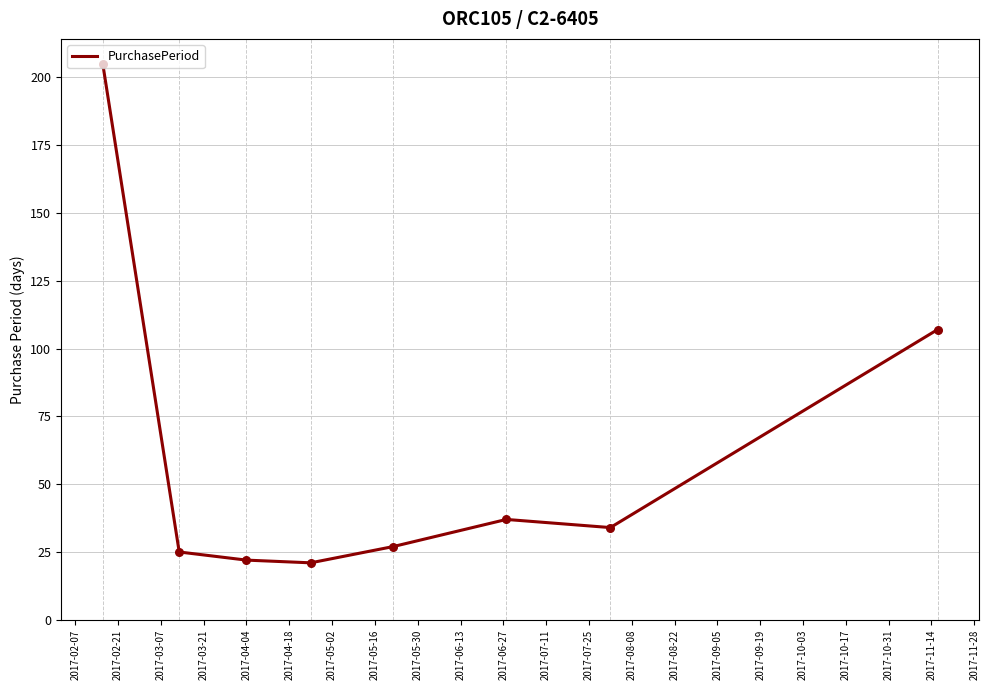

True or false: there are more than 0 points higher than both neighbors.

True